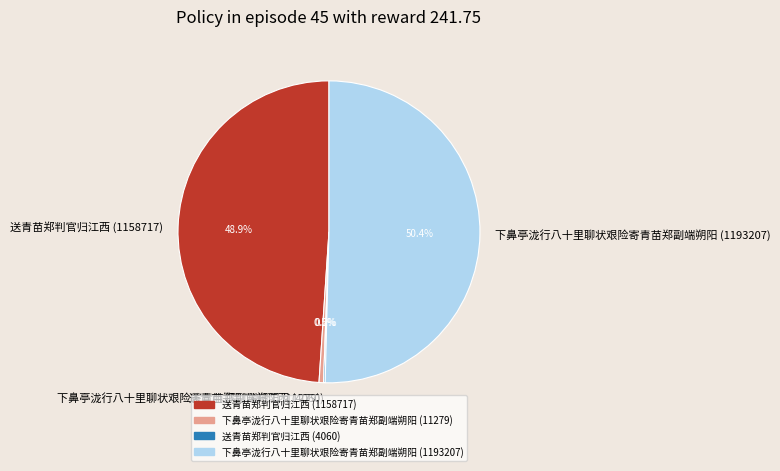

What percentage is NOT represented by 下鼻亭泷行八十里聊状艰险寄青苗郑副端朔阳 (11279)?

99.5%